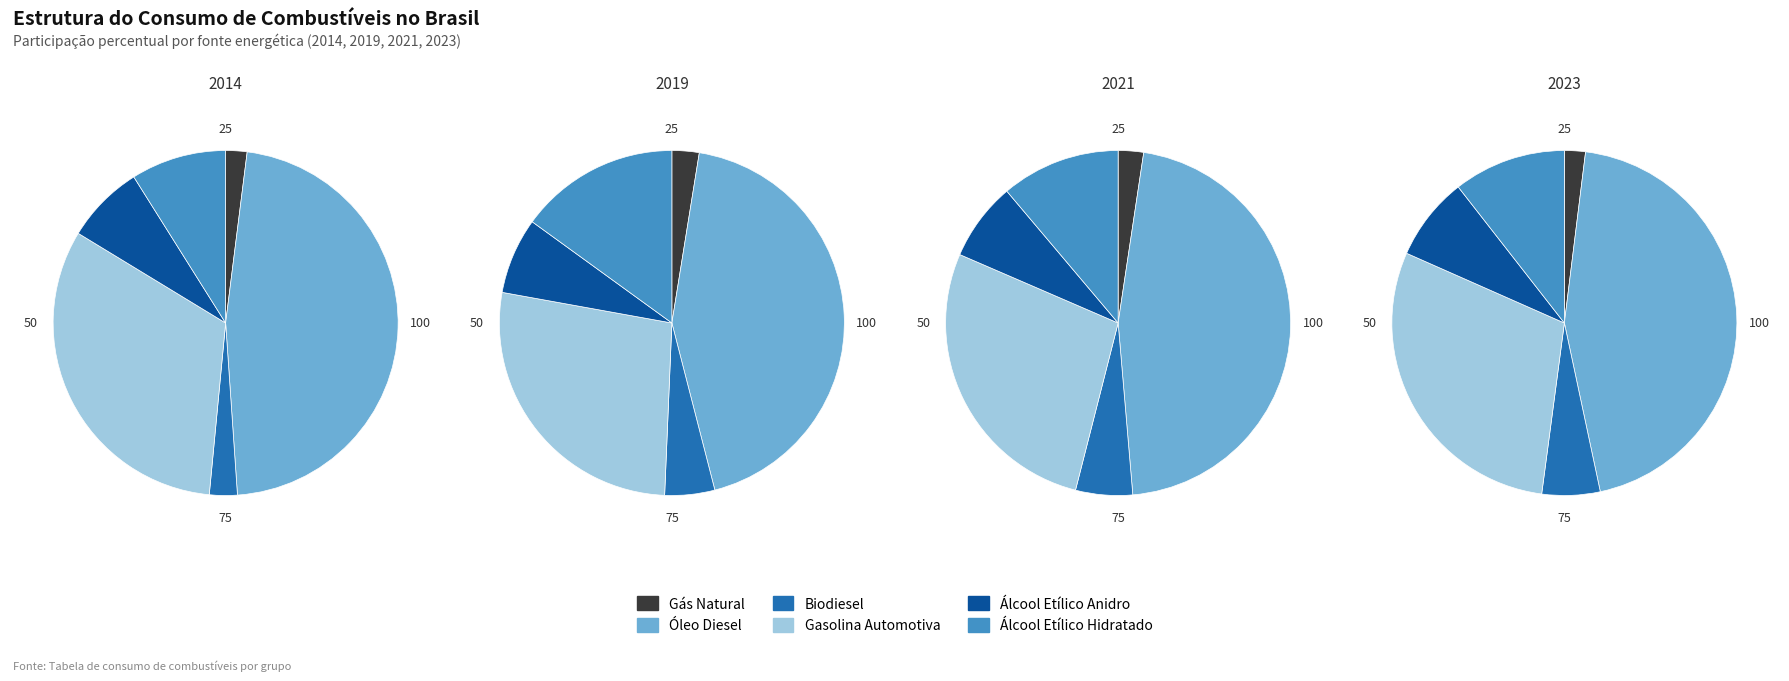

Count the number of slices in the pie.

6